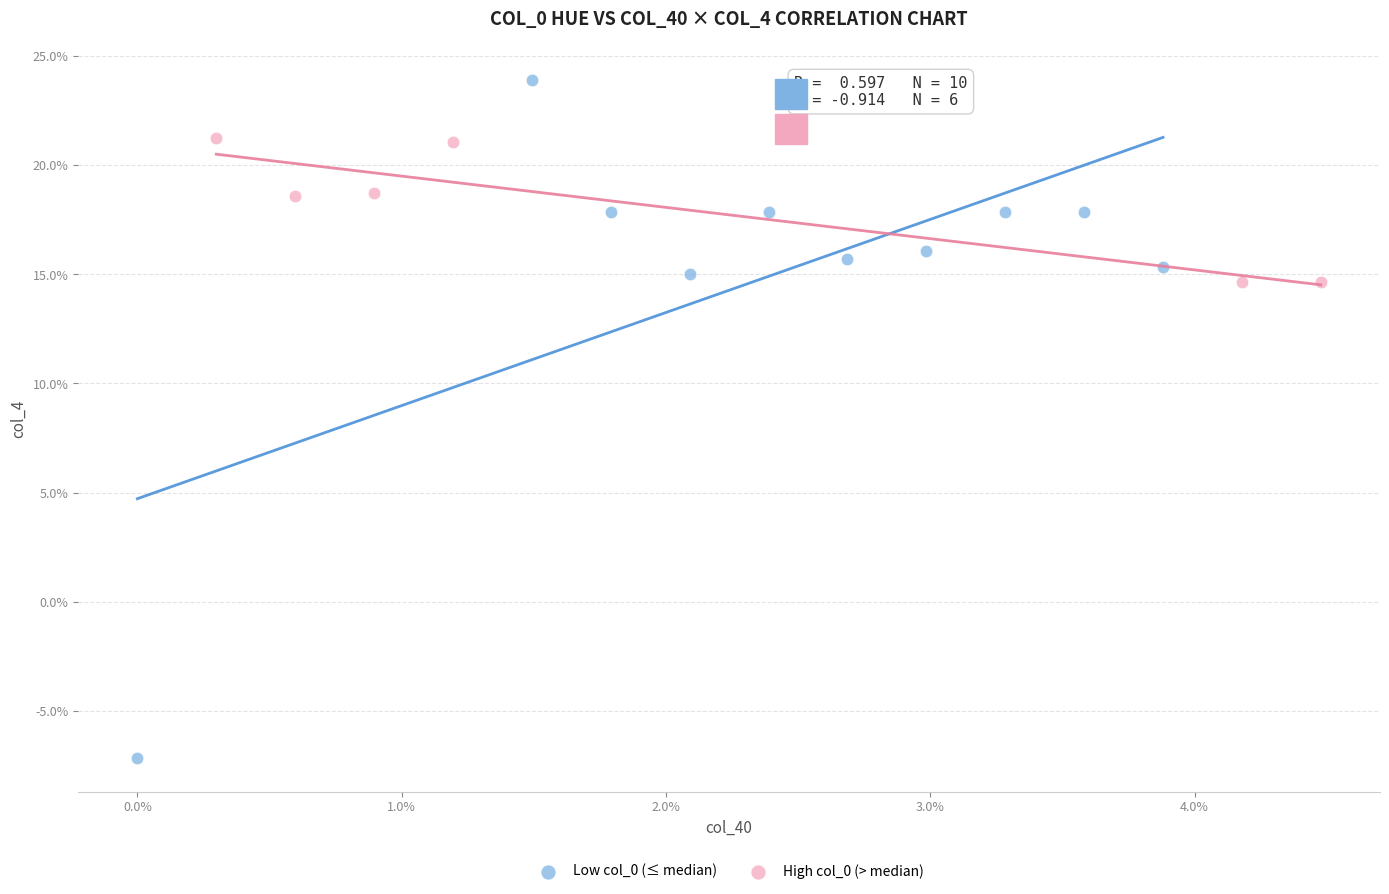

Which series has the largest Y range (max minus min)?

Low col_0 (≤ median)